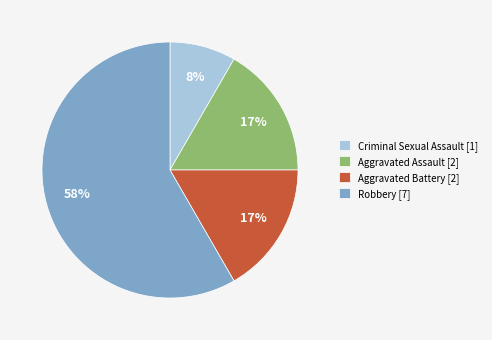

To the nearest percent, what portion does Robbery represent?

58%